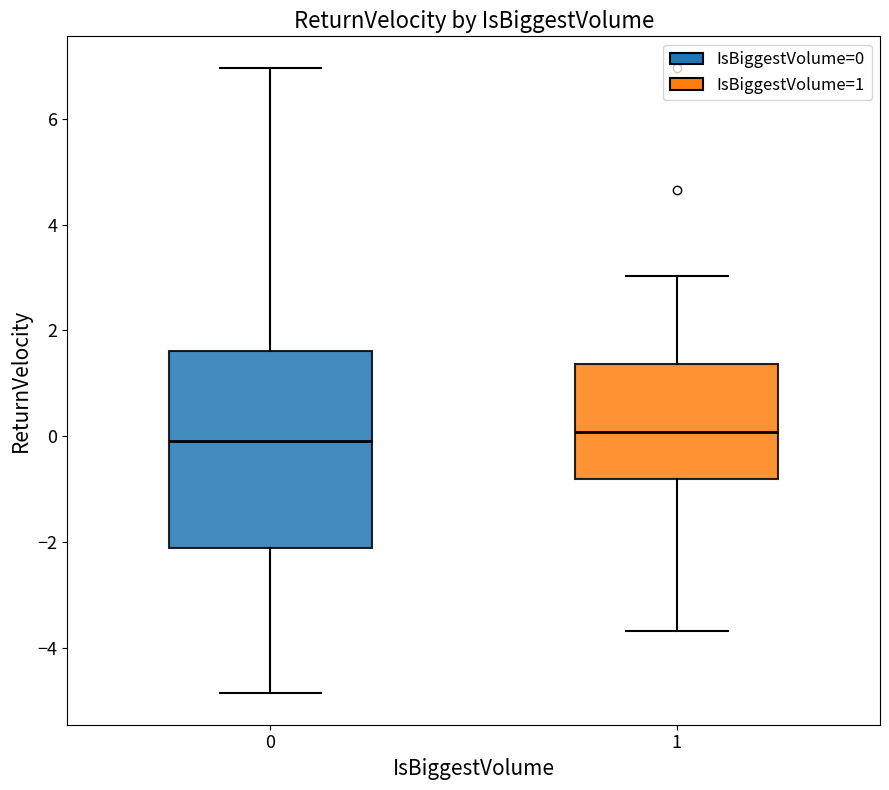

Reading left to right, transcribe this box plot: for each box, give where its median line is, the range the box spans, and where its two whiskers end, as read against the y-axis. The values are not printed on the chart, so give them approximately, as read against the axis.

0: median 0.0, box -2.2 to 1.6, whiskers -4.8 to 7.0
1: median 0.0, box -0.8 to 1.4, whiskers -3.6 to 3.0